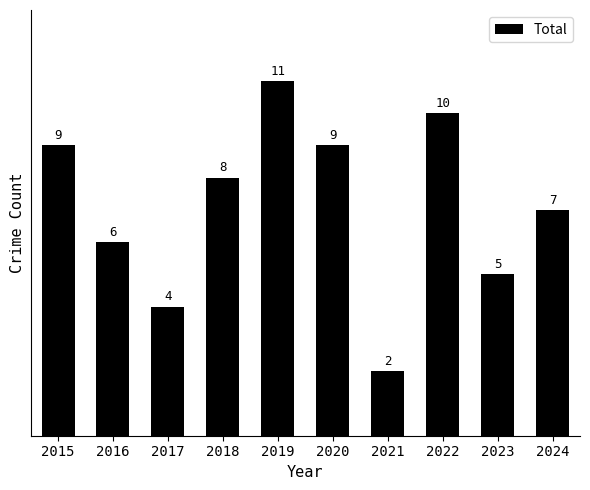

True or false: the data shows 4 at 2020.

False